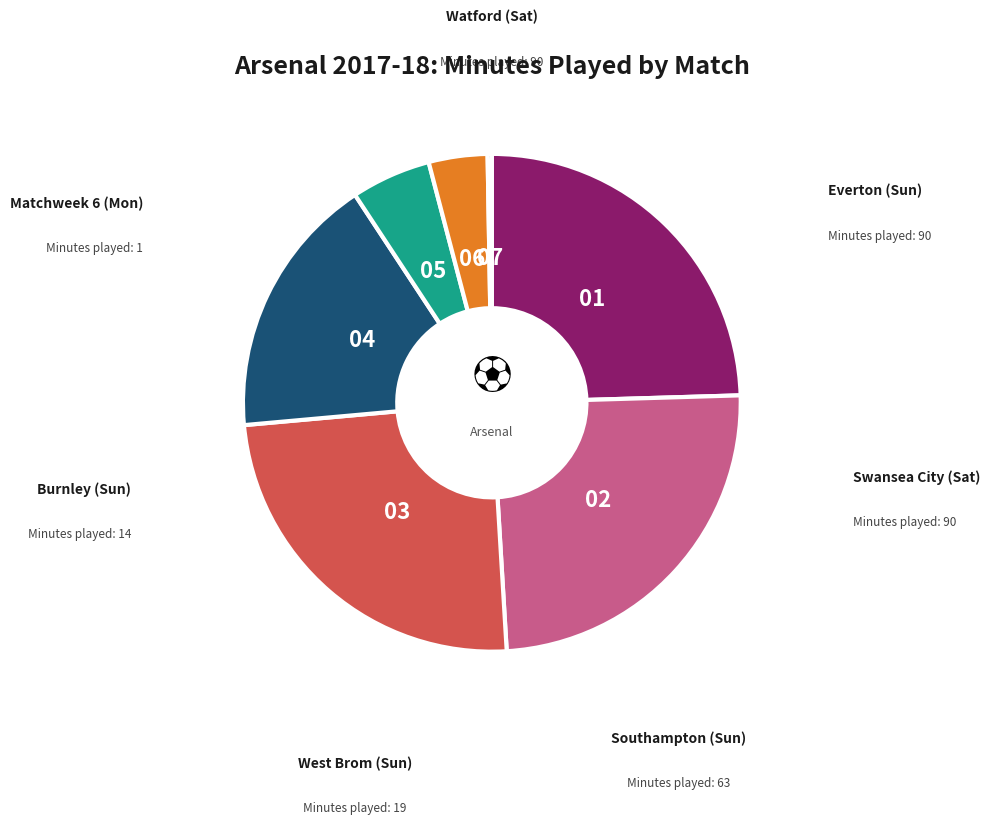

Is there a majority slice in this chart?

No